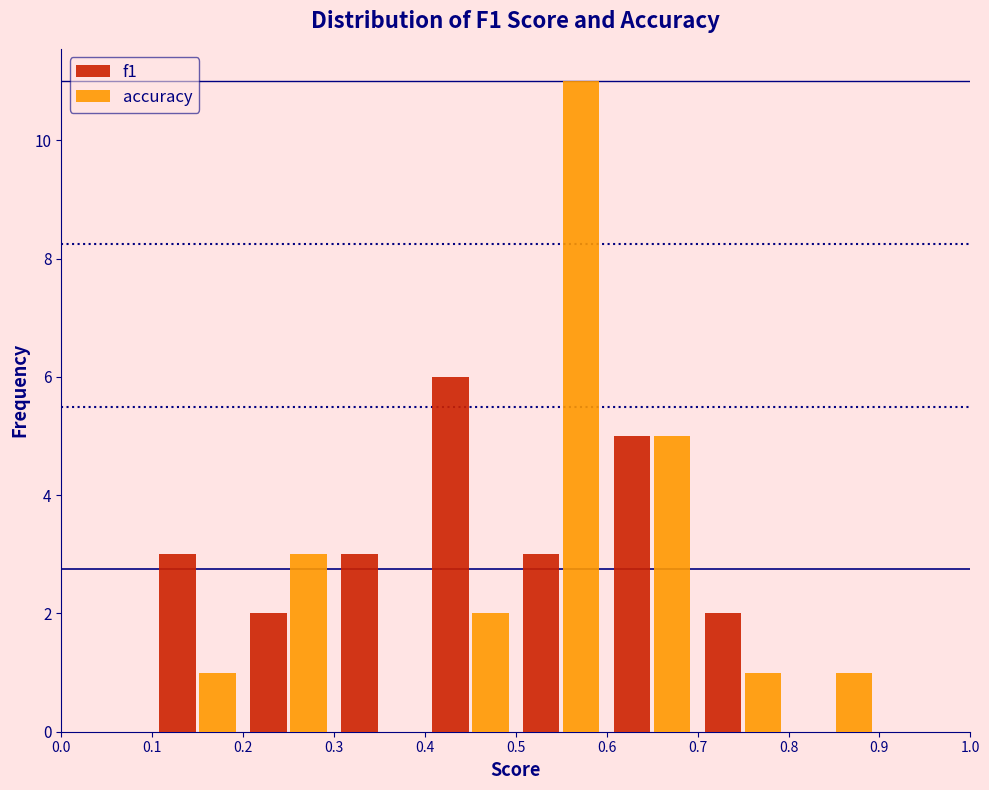

Reading left to right, list every range on the x-axis with the height of the bar of each series over it. The values are not printed on the chart, so give them approximately, as read against the axis.

0.0 to 0.1: f1=0	accuracy=0
0.1 to 0.2: f1=3	accuracy=1
0.2 to 0.3: f1=2	accuracy=3
0.3 to 0.4: f1=3	accuracy=0
0.4 to 0.5: f1=6	accuracy=2
0.5 to 0.6: f1=3	accuracy=11
0.6 to 0.7: f1=5	accuracy=5
0.7 to 0.8: f1=2	accuracy=1
0.8 to 0.9: f1=0	accuracy=1
0.9 to 1.0: f1=0	accuracy=0